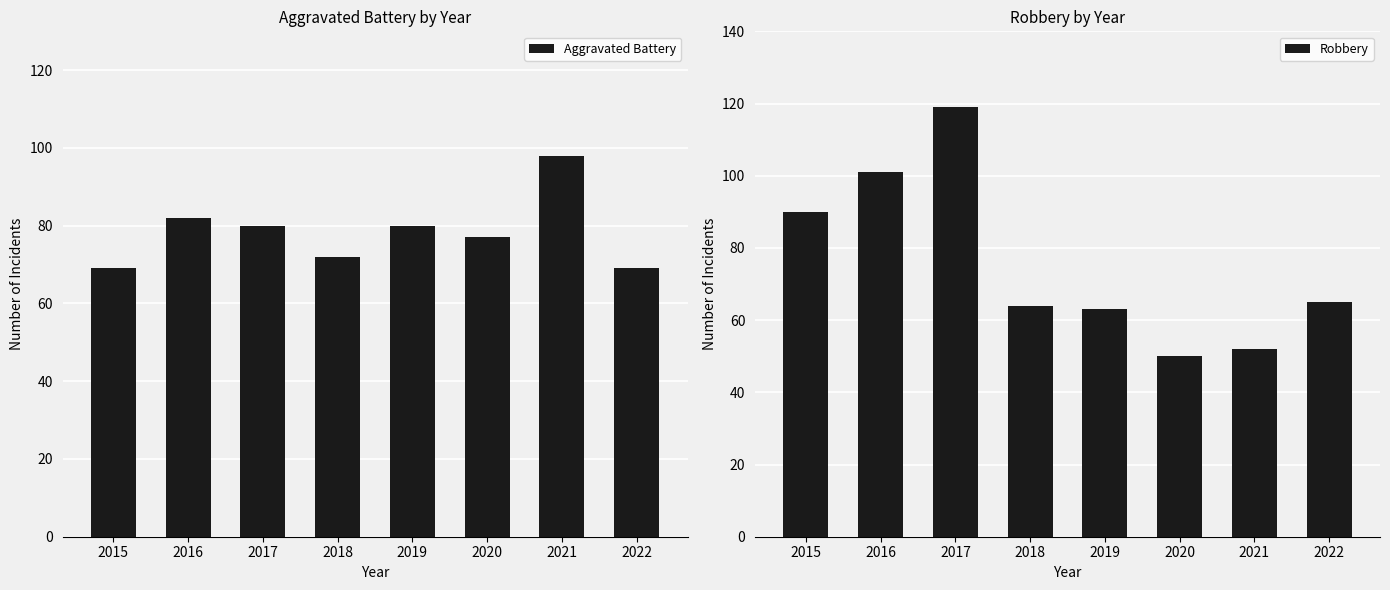

Reading left to right, extract all data points from this chart.

Aggravated Battery: 2015=69	2016=82	2017=80	2018=72	2019=80	2020=77	2021=98	2022=69
Robbery: 2015=90	2016=101	2017=119	2018=64	2019=63	2020=50	2021=52	2022=65